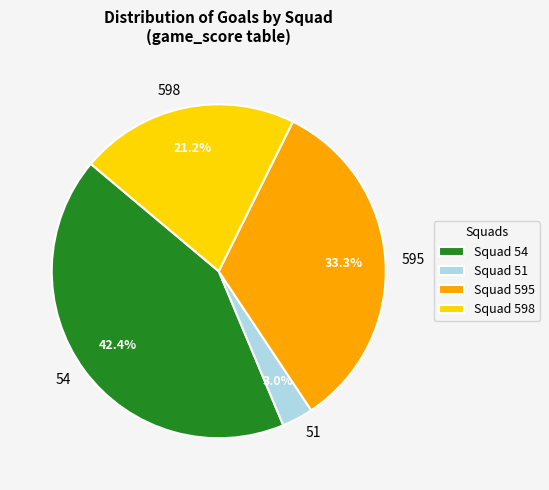

How many slices are in this pie chart?

4